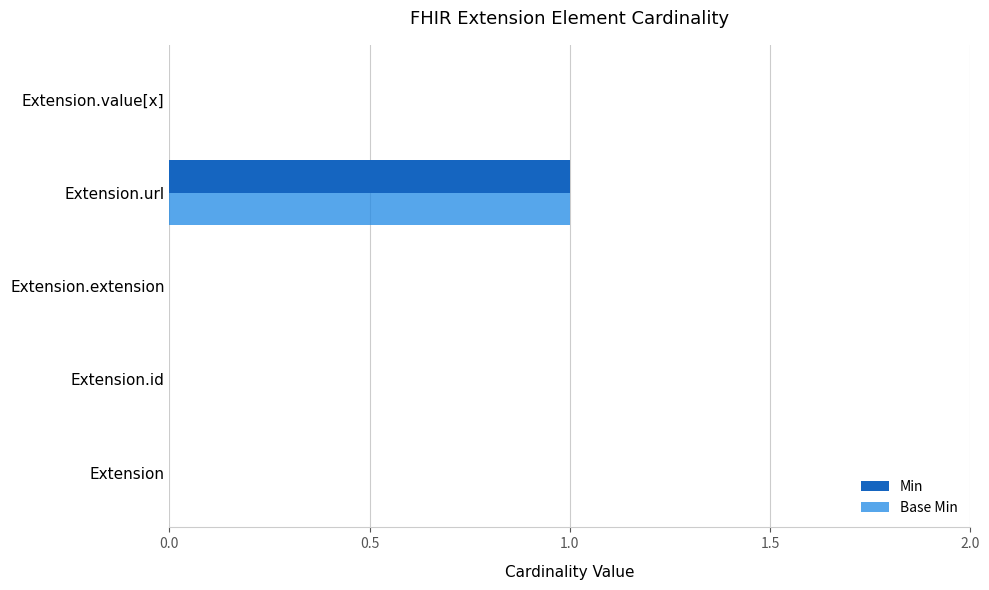

At which category is the sum across all series the highest?

Extension.url